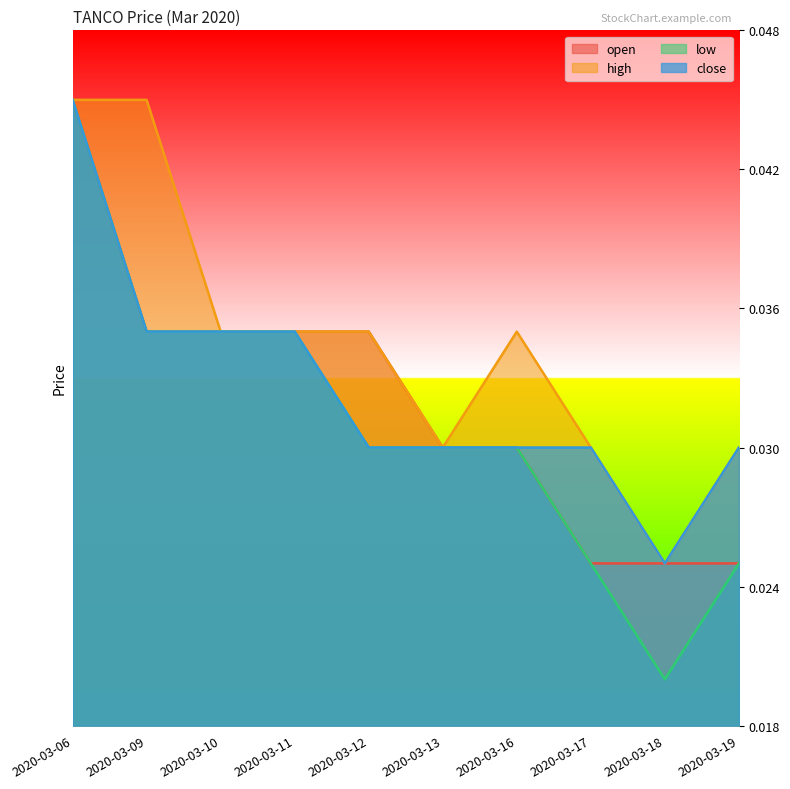

At which category is the sum across all series the highest?

2020-03-06